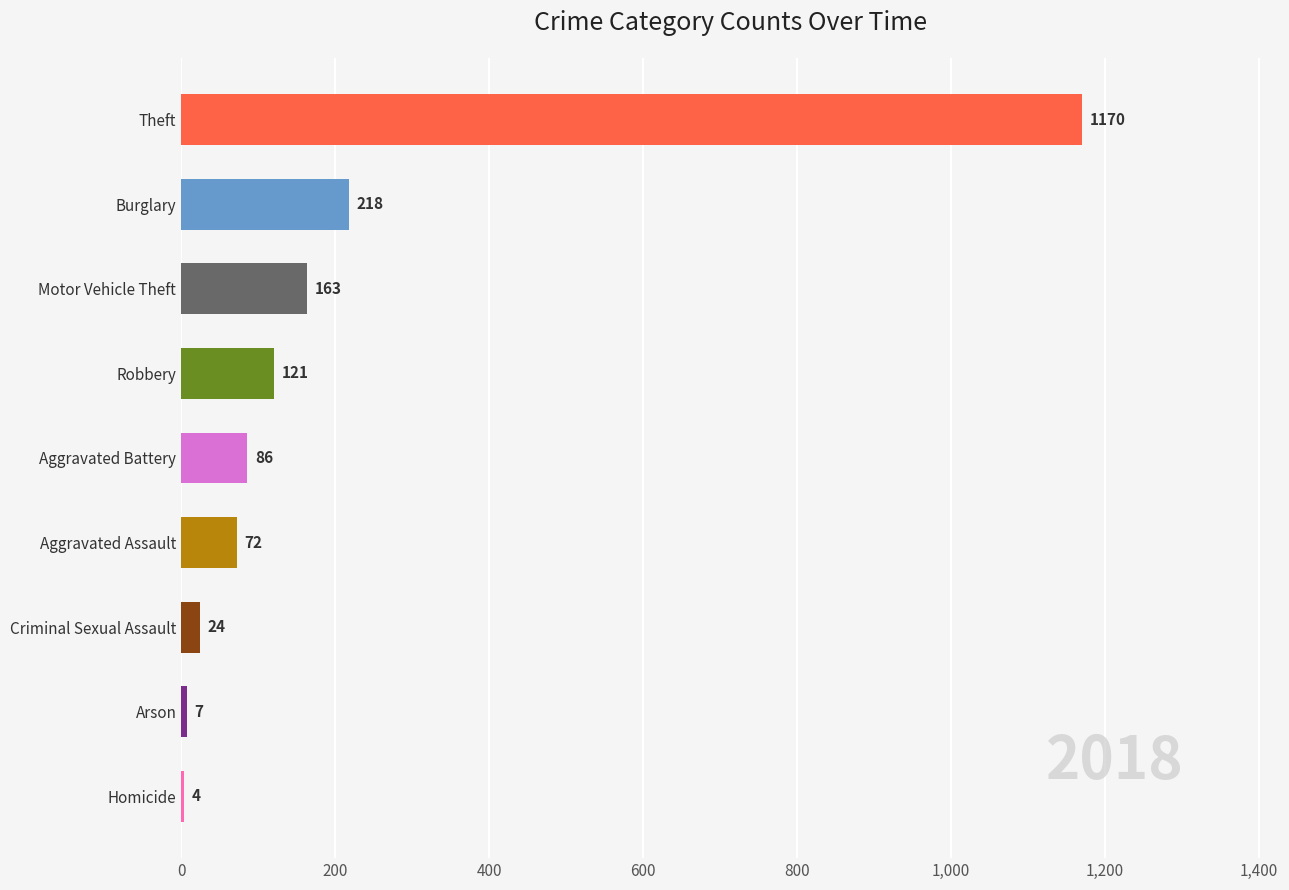

Which has a higher value, Robbery or Motor Vehicle Theft?

Motor Vehicle Theft